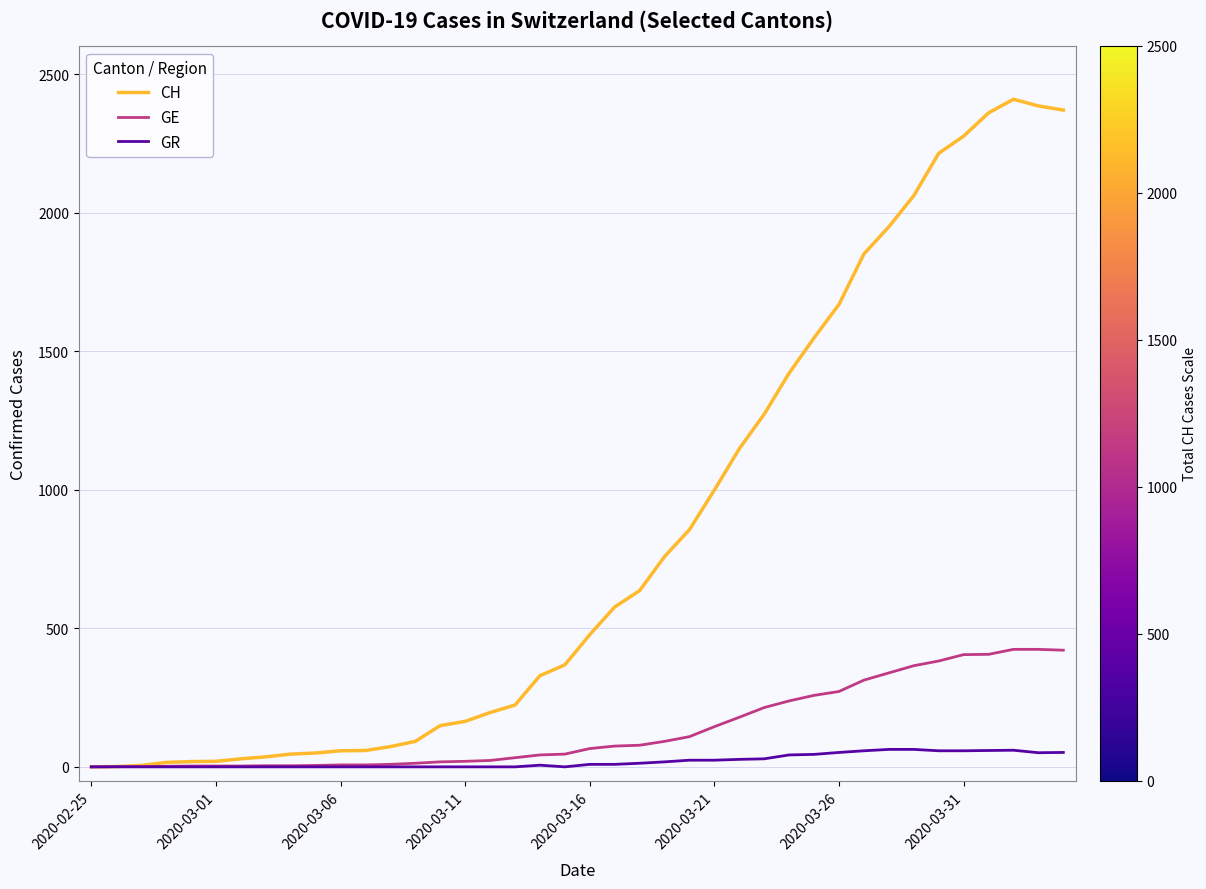

Which series has the largest total across all categories?

CH